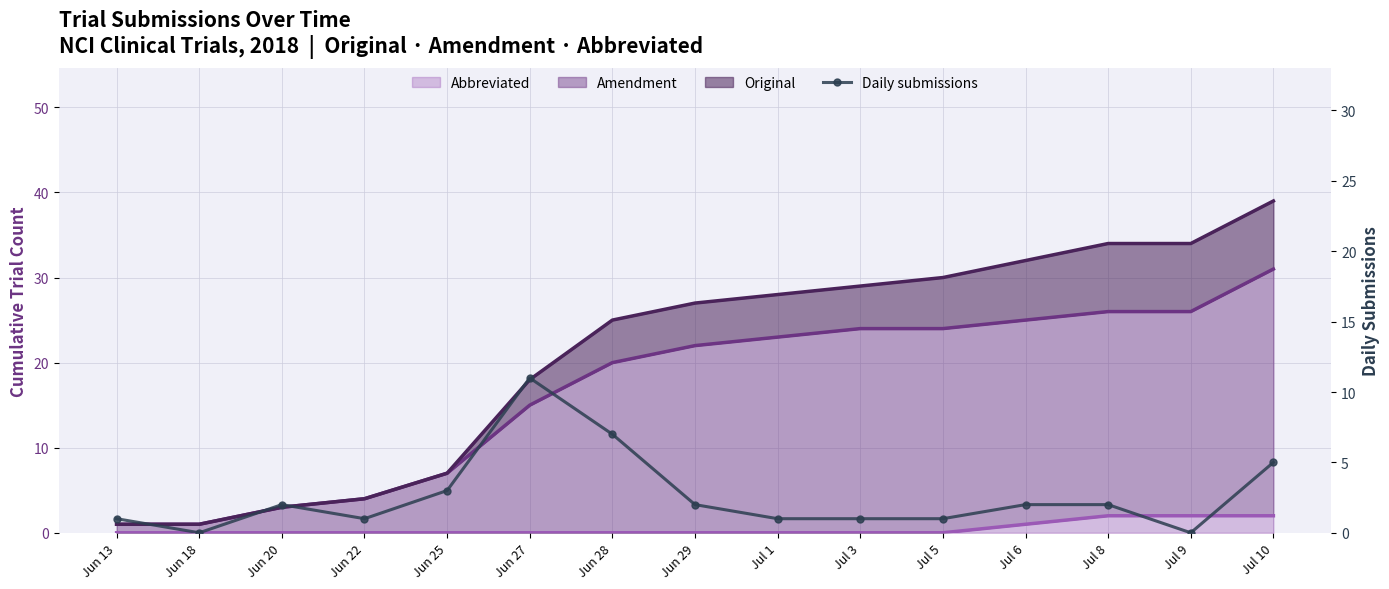

What position from the right is Jun 27?

10